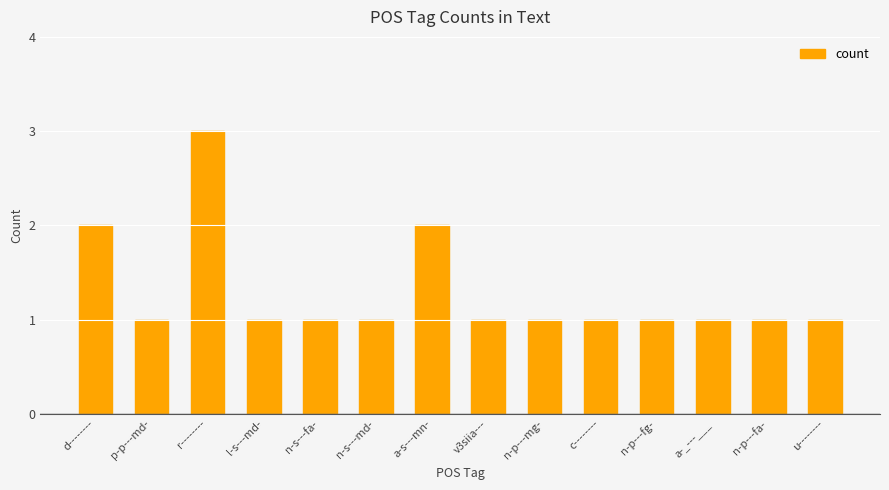

The value at a-_---___ is 2. True or false?

False